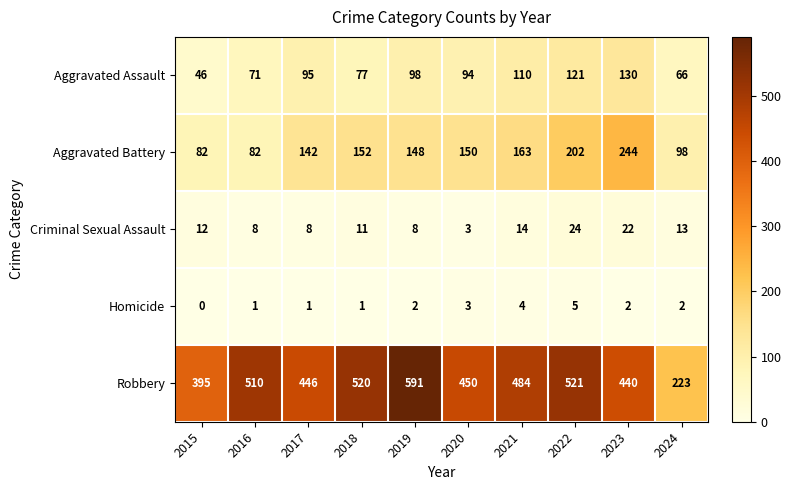

At how many categories does at least one series exceed 358?

9